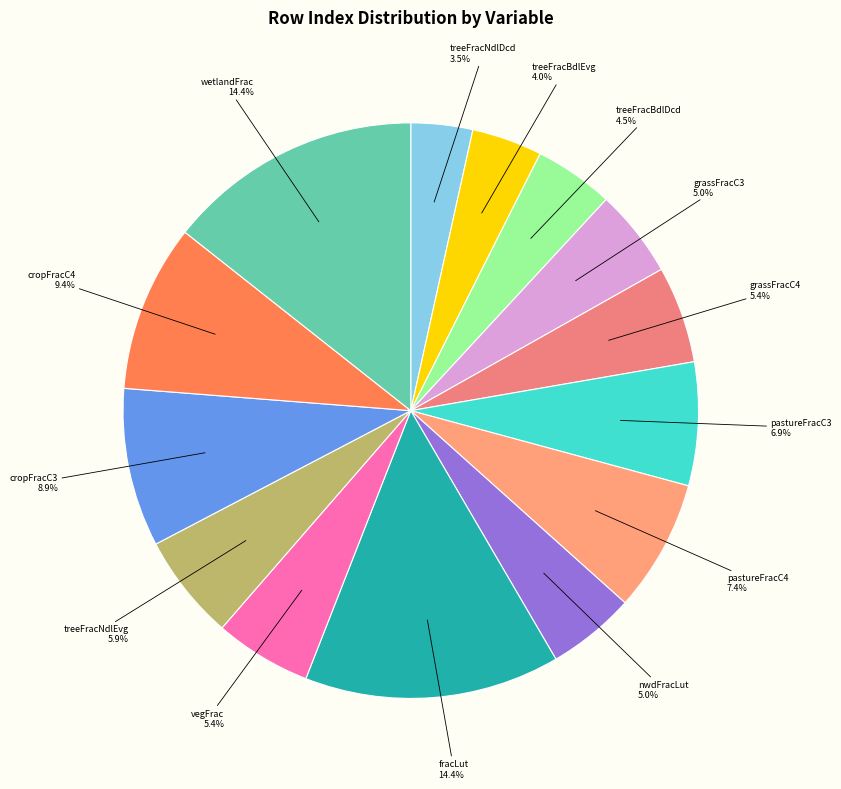

Is it true that cropFracC4 is 15% of the pie?

False